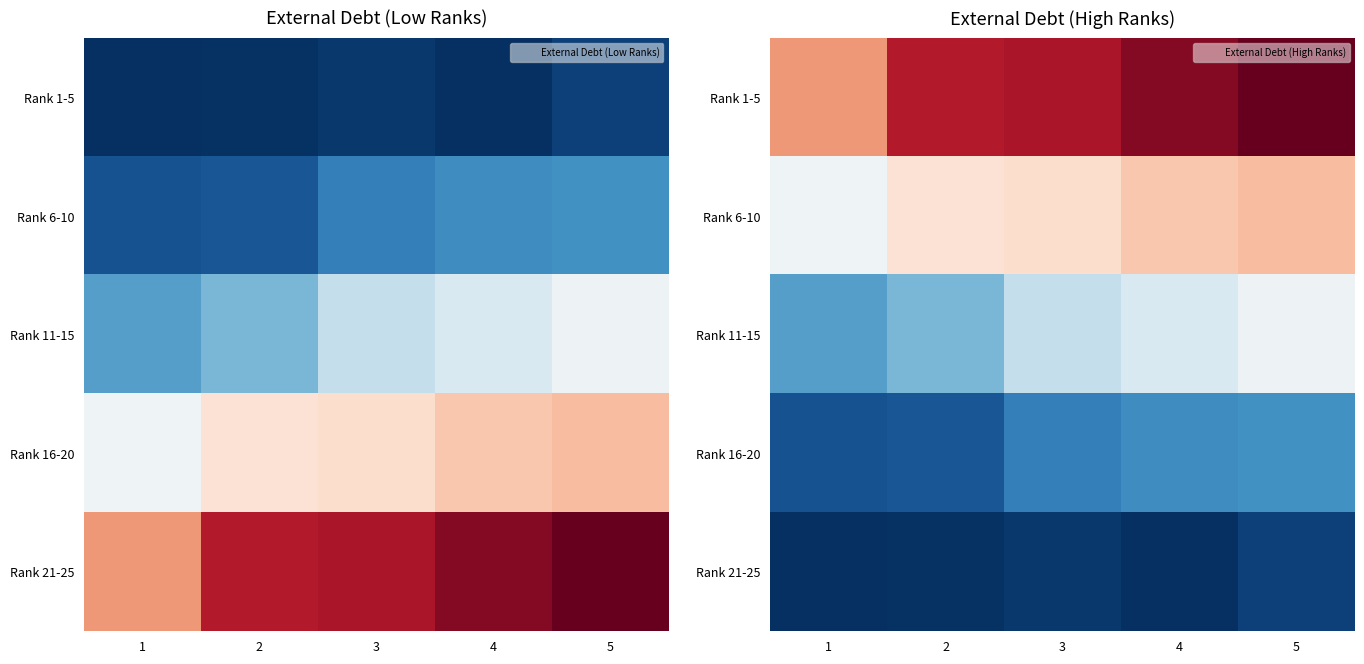

What is the sum of the Rank 6-10 values at 5 and 4?

632600000